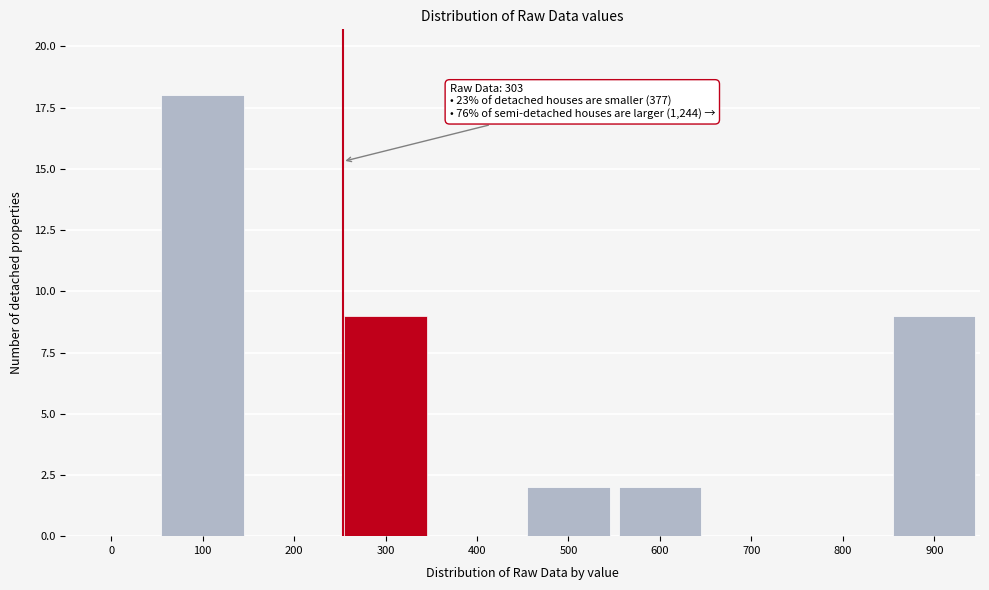

Reading right to left, transcribe all the data shown in this chart.

900=9	800=0	700=0	600=2	500=2	400=0	300=9	200=0	100=18	0=0